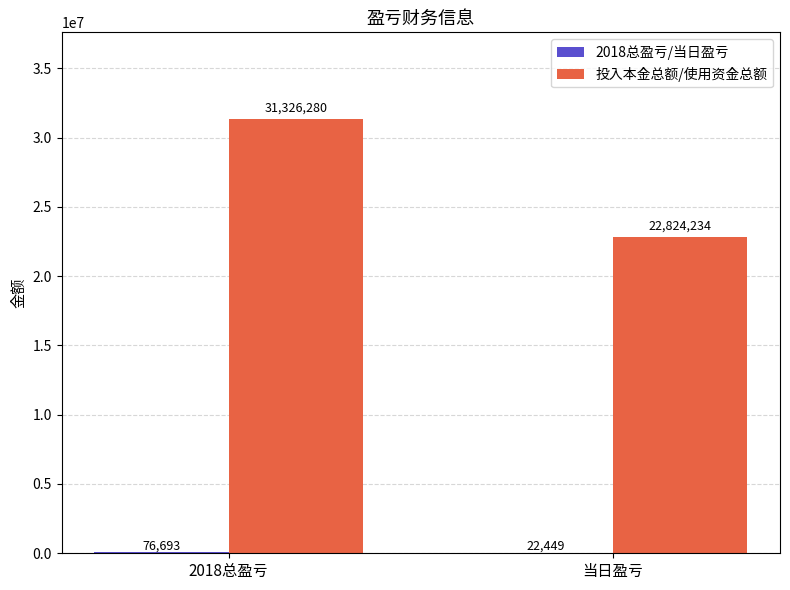

True or false: 投入本金总额/使用资金总额 has a value of 30692532.4 at 当日盈亏.

False